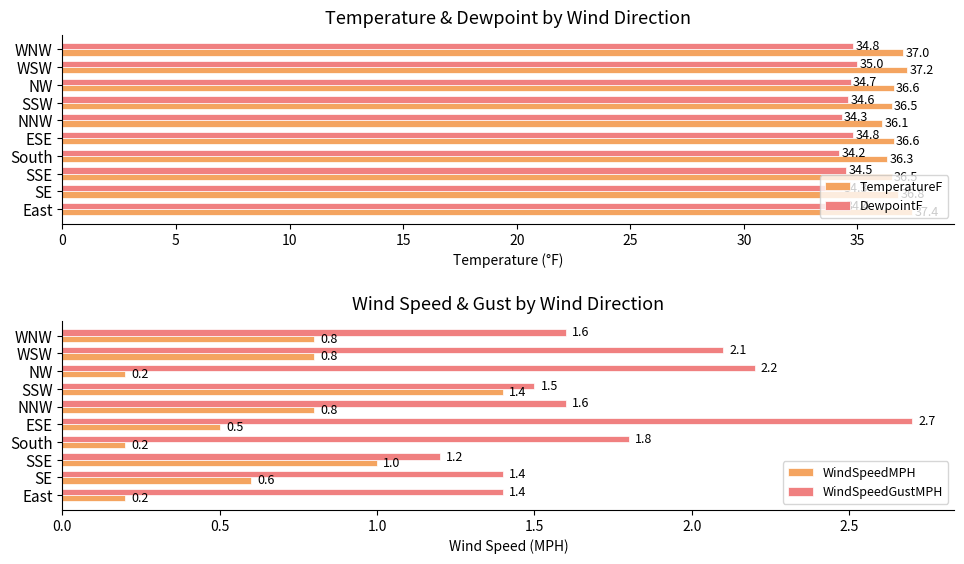

Which category has the highest value in the DewpointF series?

WSW